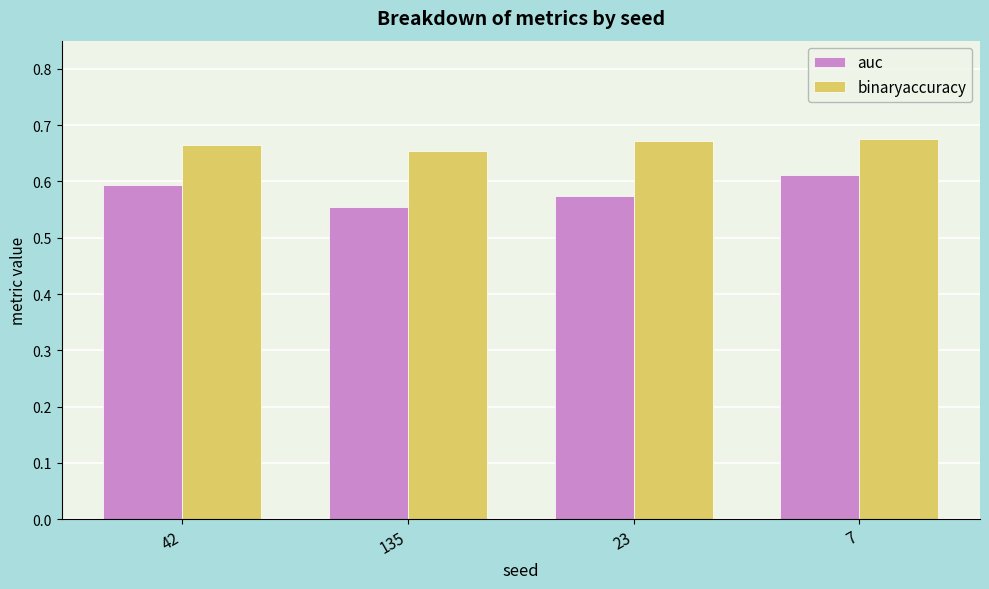

What is the difference between the auc values at 135 and 7?

0.1